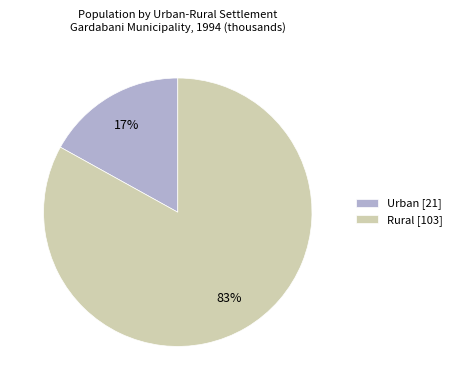

To the nearest percent, what percentage of the pie is Rural?

83%